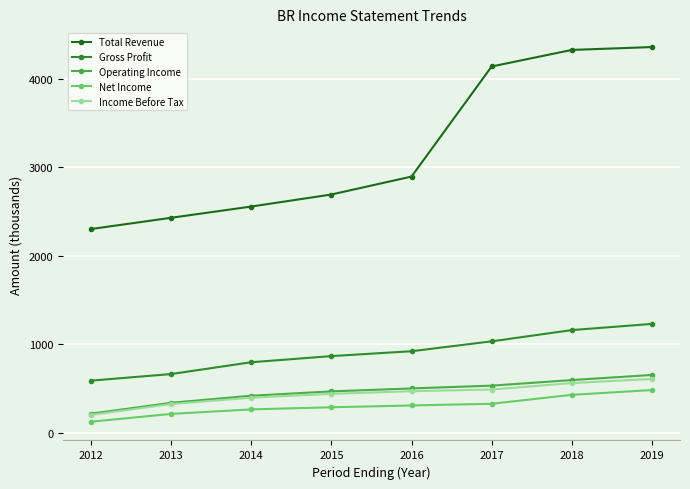

How many data points in Operating Income are less than 500?

4